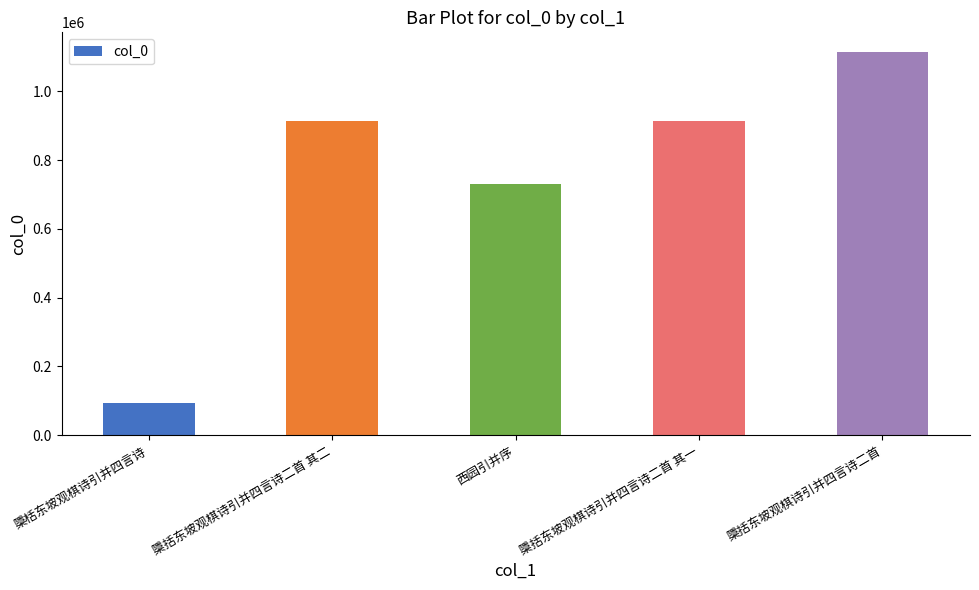

At which label is the value closest to 605079?

西园引并序